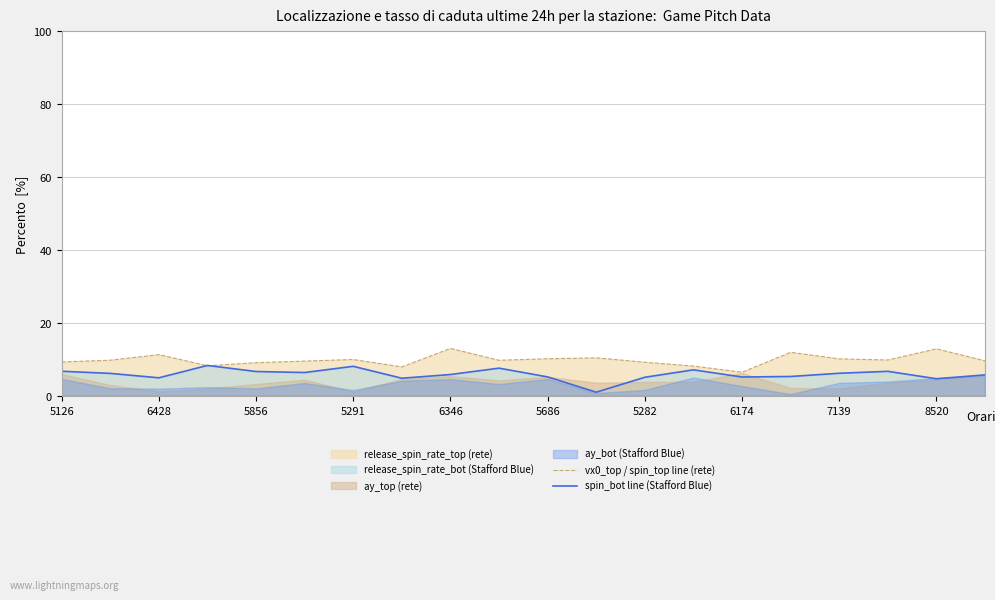

What is the lowest value of the spin_bot line (Stafford Blue) series?

1.0